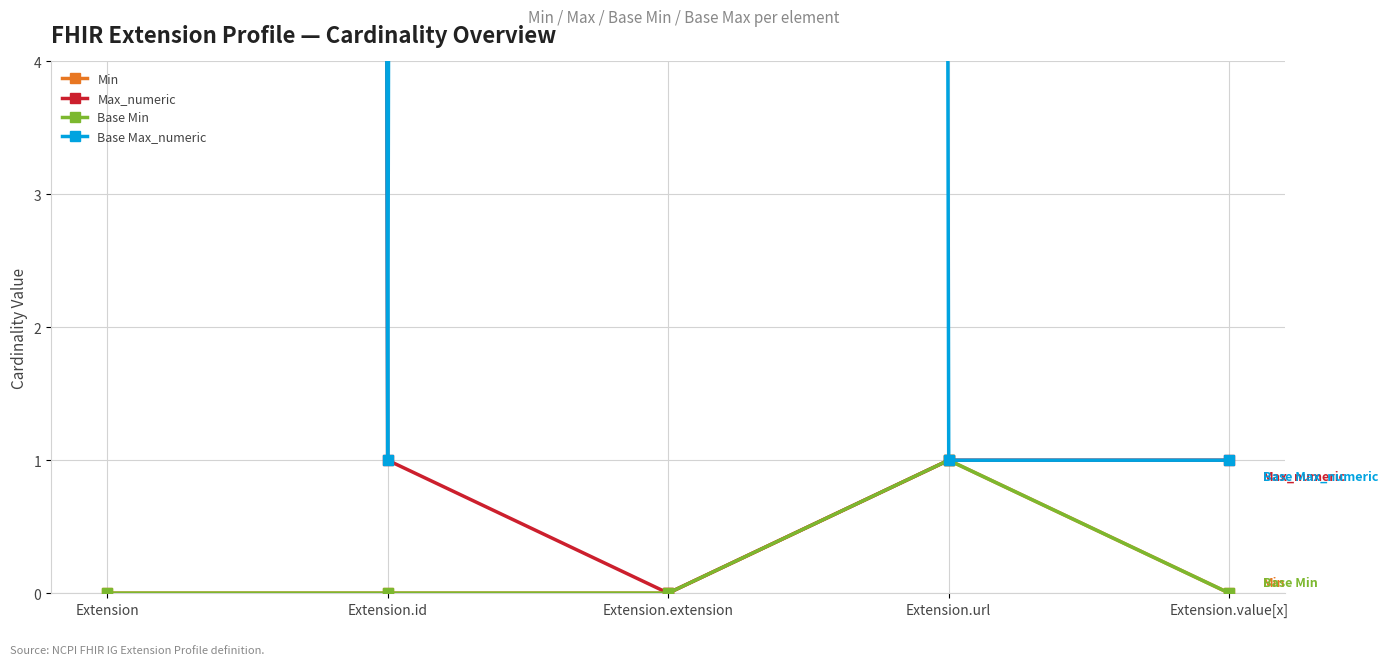

What is the difference between the maximum and minimum values in the Min series?

1